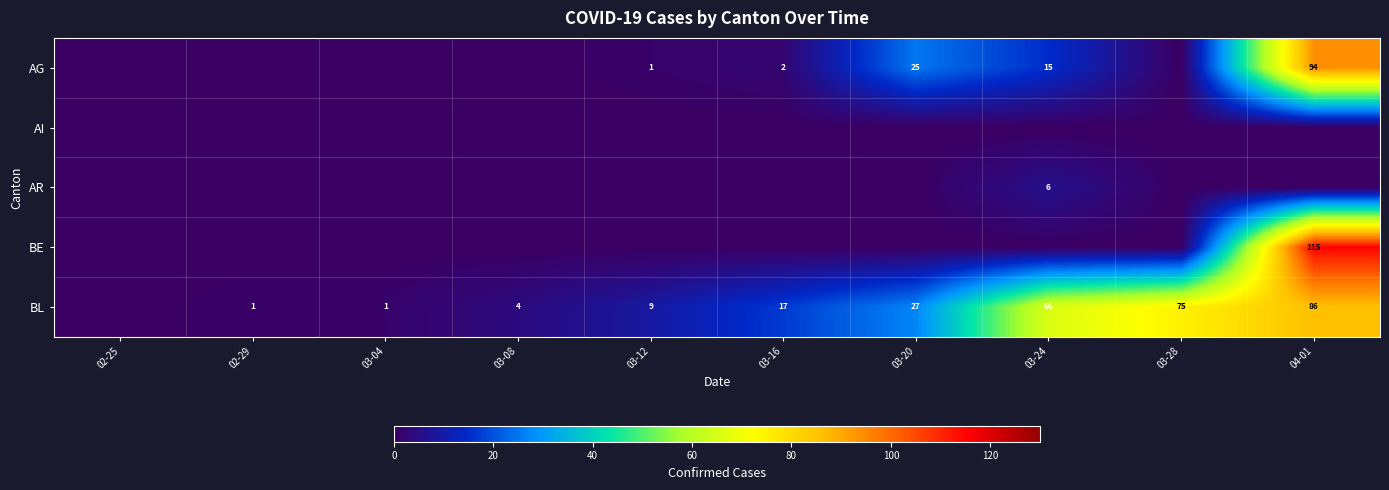

What is the greatest value displayed?

115